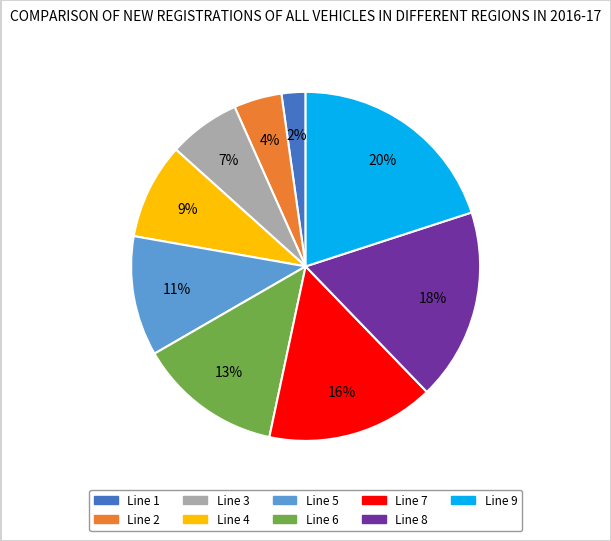

Between Line 1 and Line 2, which is larger?

Line 2